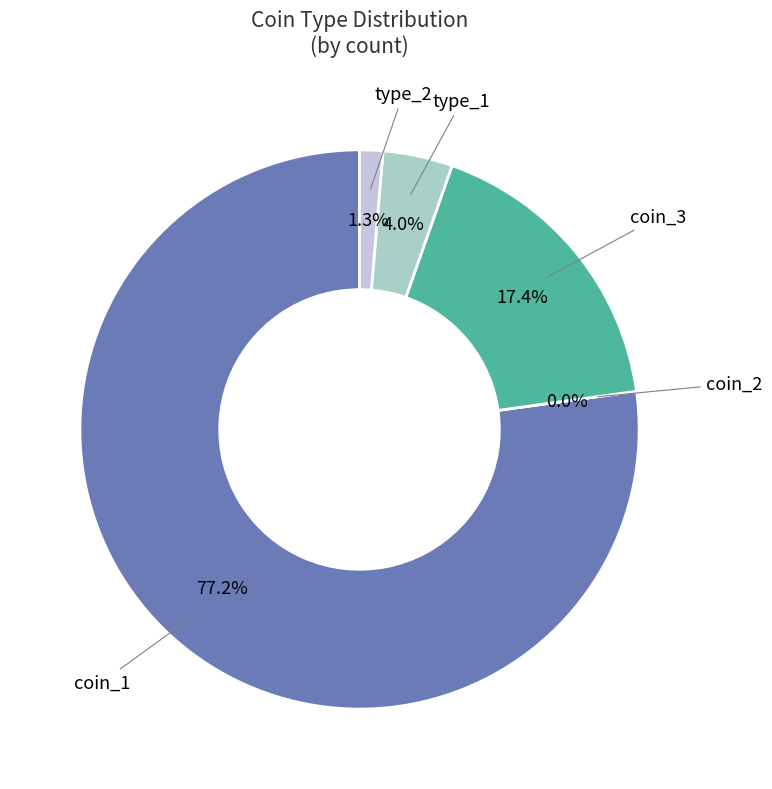

Which slice represents more than half of the pie?

coin_1